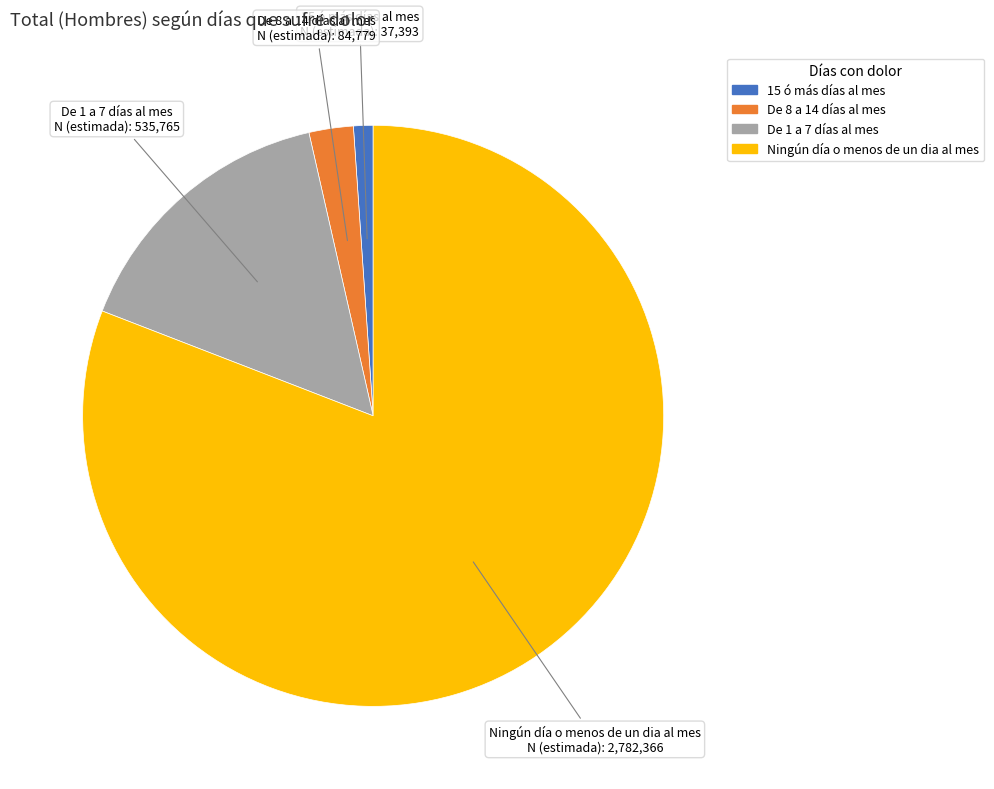

Which has a higher value, De 8 a 14 días al mes or De 1 a 7 días al mes?

De 1 a 7 días al mes